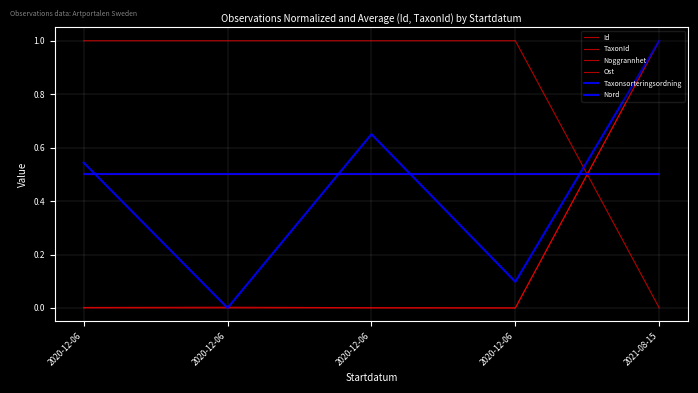

What is the difference between the Taxonsorteringsordning values at 2020-12-06 and 2021-08-15?

0.5